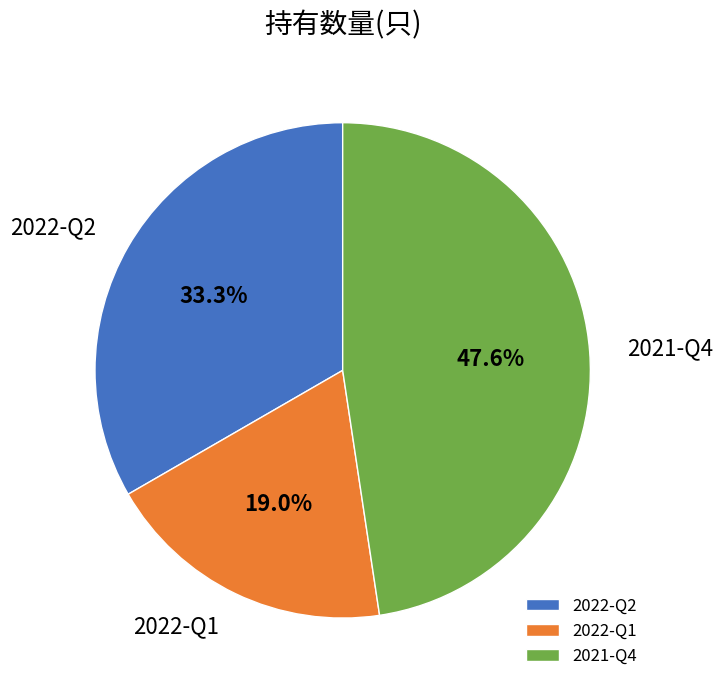

To the nearest percent, what portion does 2022-Q2 represent?

33%